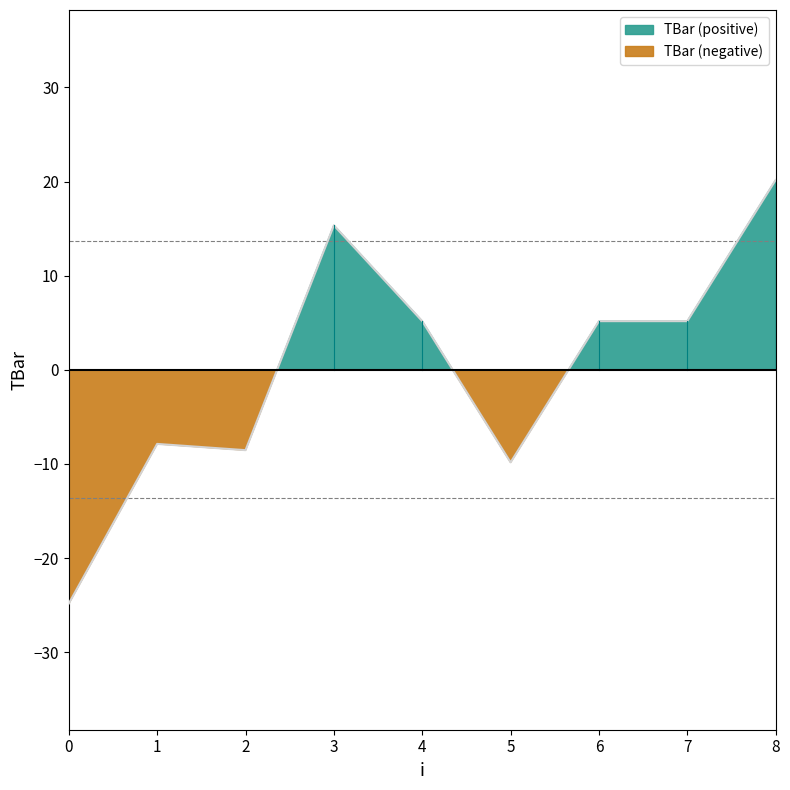

What is the difference between the values at 4 and 1?

13.0